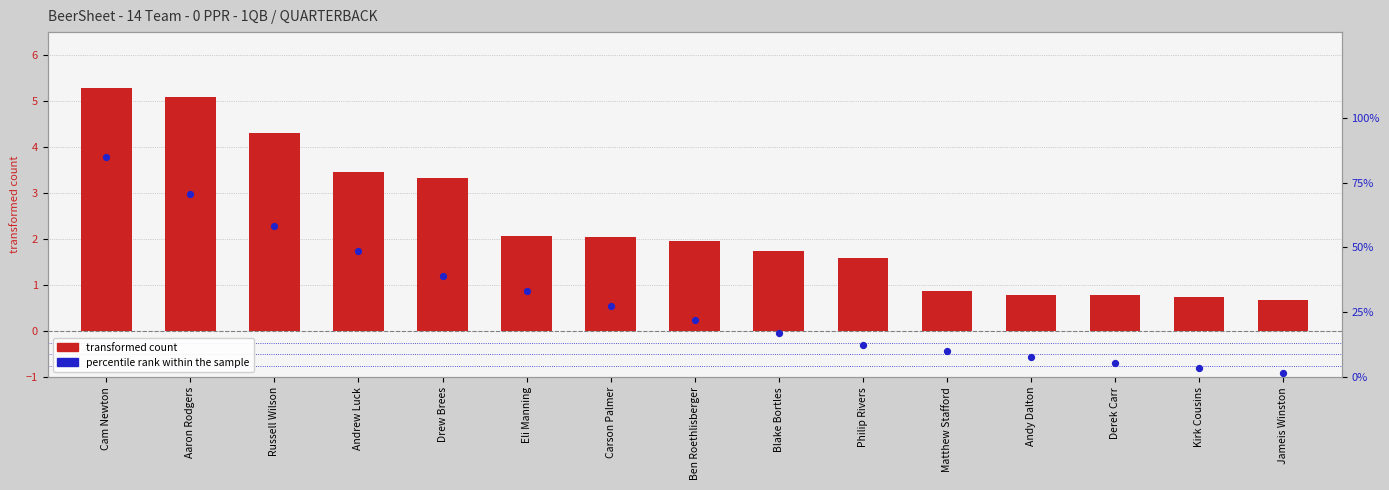

At how many categories does at least one series exceed 0?

15